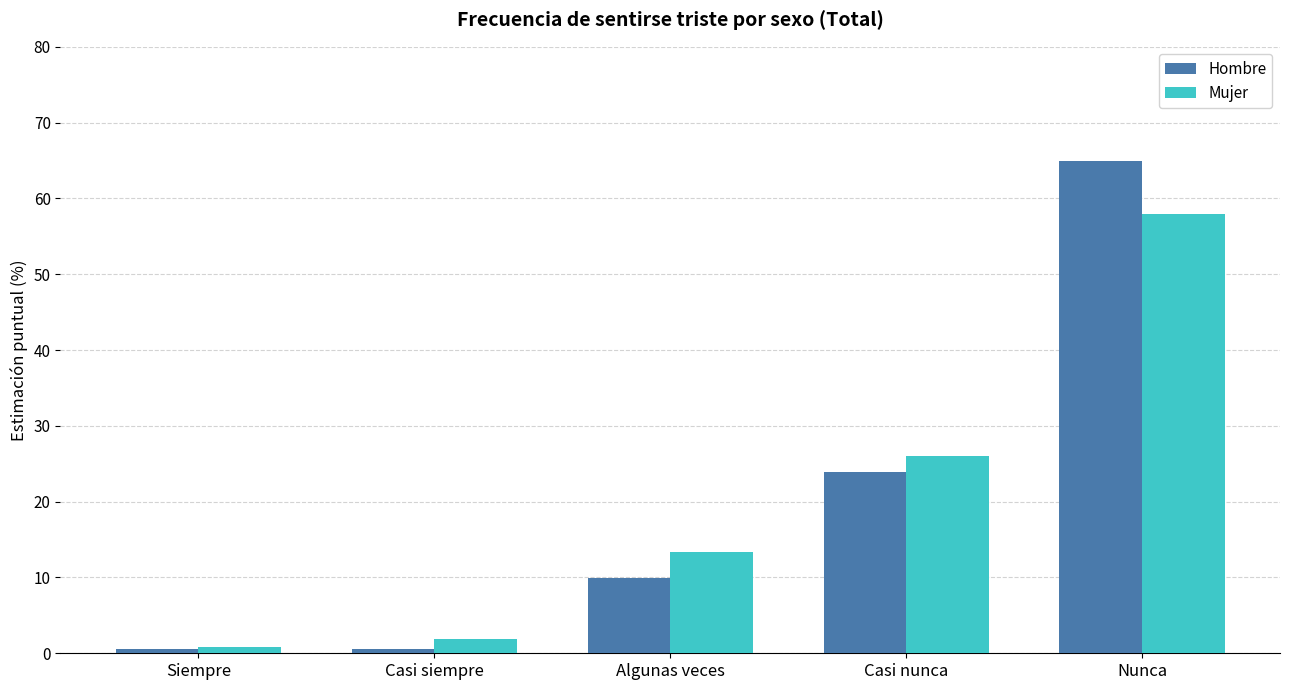

At which category does the chart reach its peak across all series?

Nunca